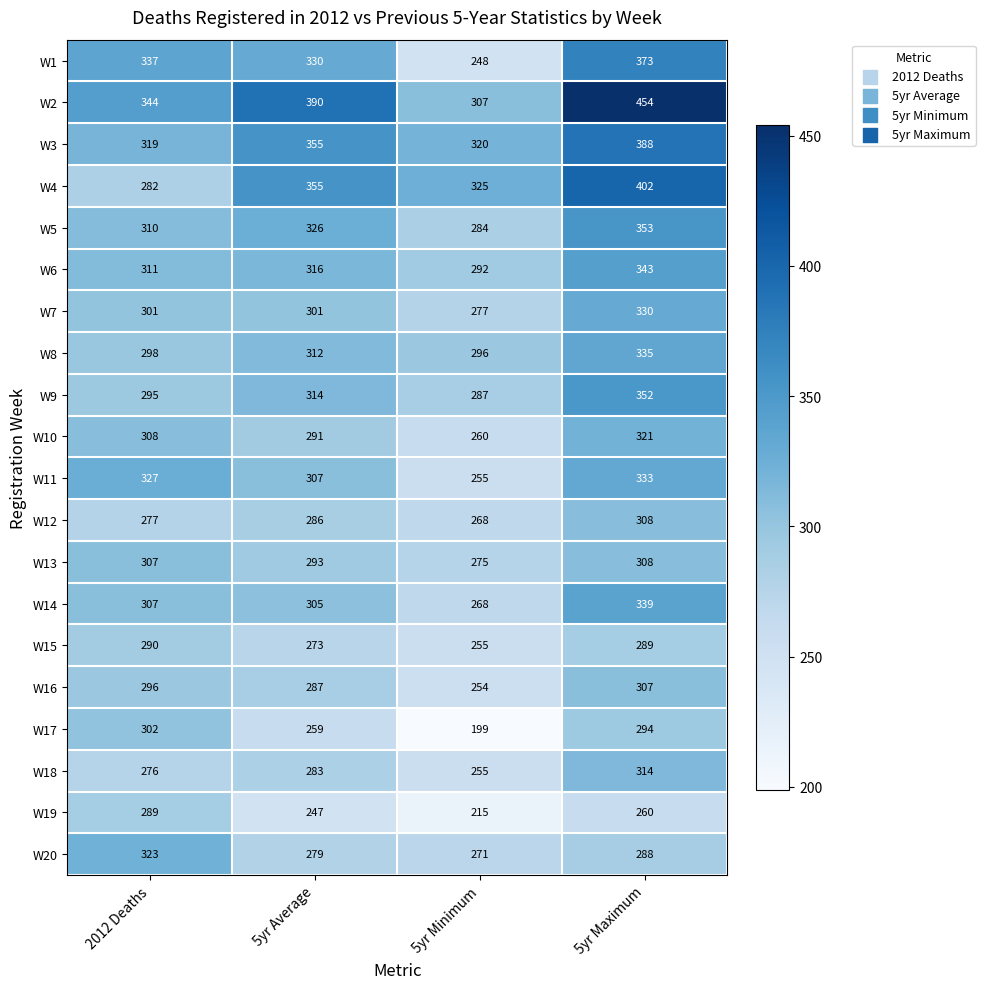

What is the maximum value shown in the chart?

454